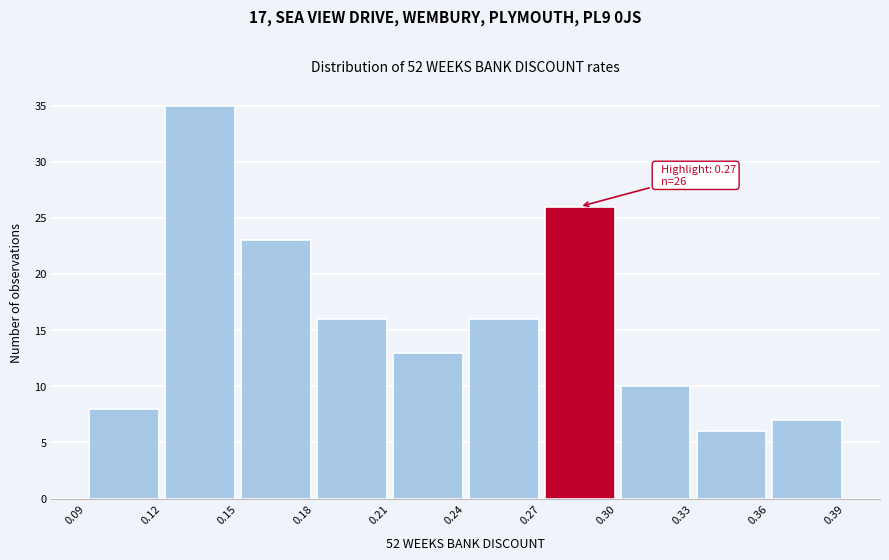

Over which range of the x-axis is the bar tallest?

0.12 to 0.15